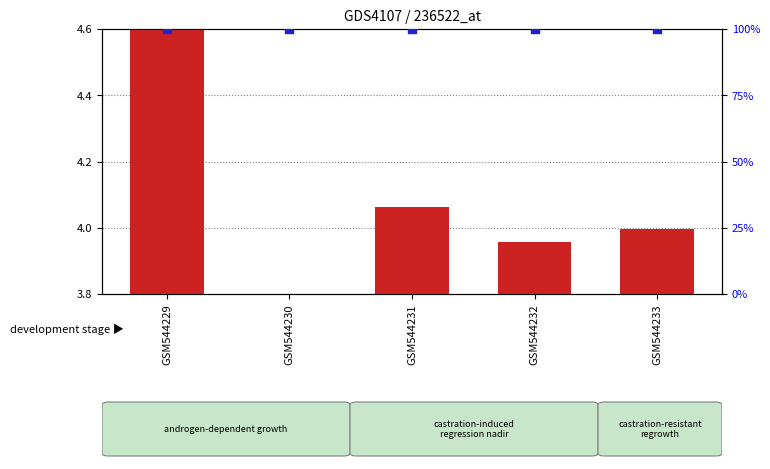

Which series has the largest total across all categories?

percentile rank within the sample